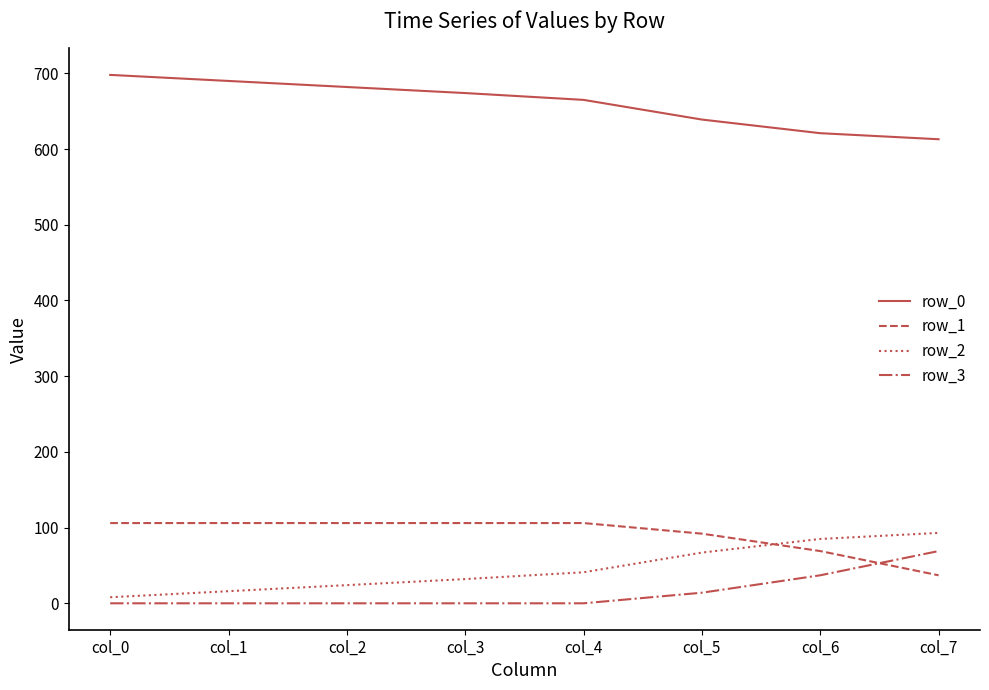

True or false: row_1 and row_3 intersect in this chart.

True